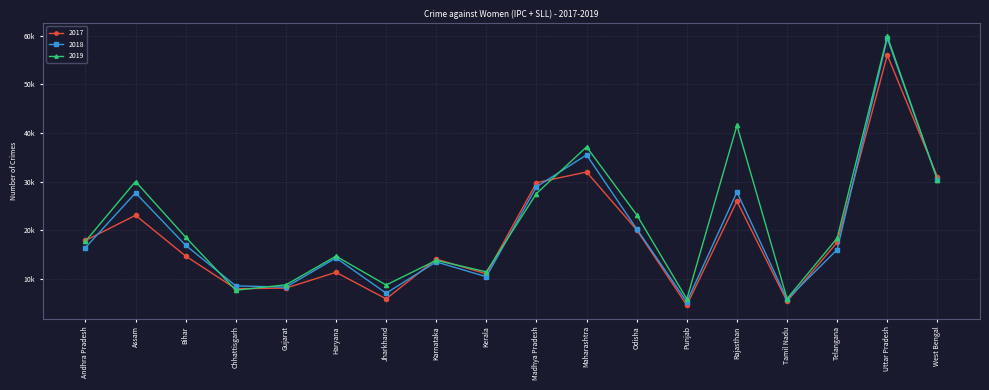

True or false: 2018 has more than 1 points higher than both neighbors.

True